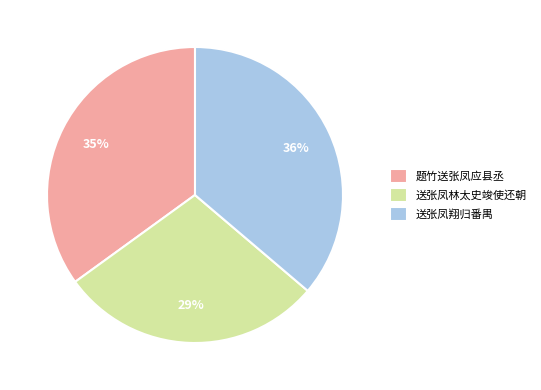

How many slices are in this pie chart?

3